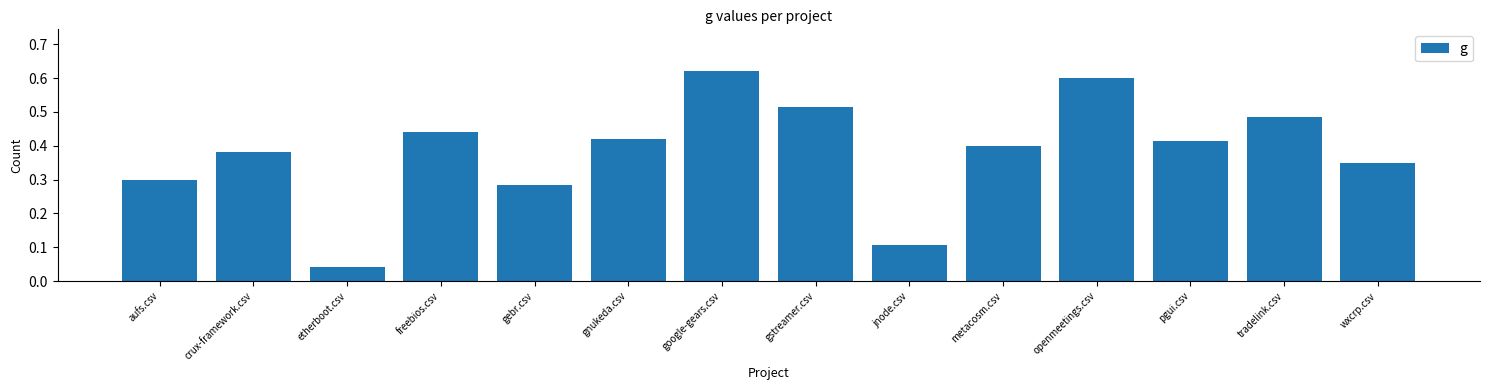

What is the sum of all values?

5.4